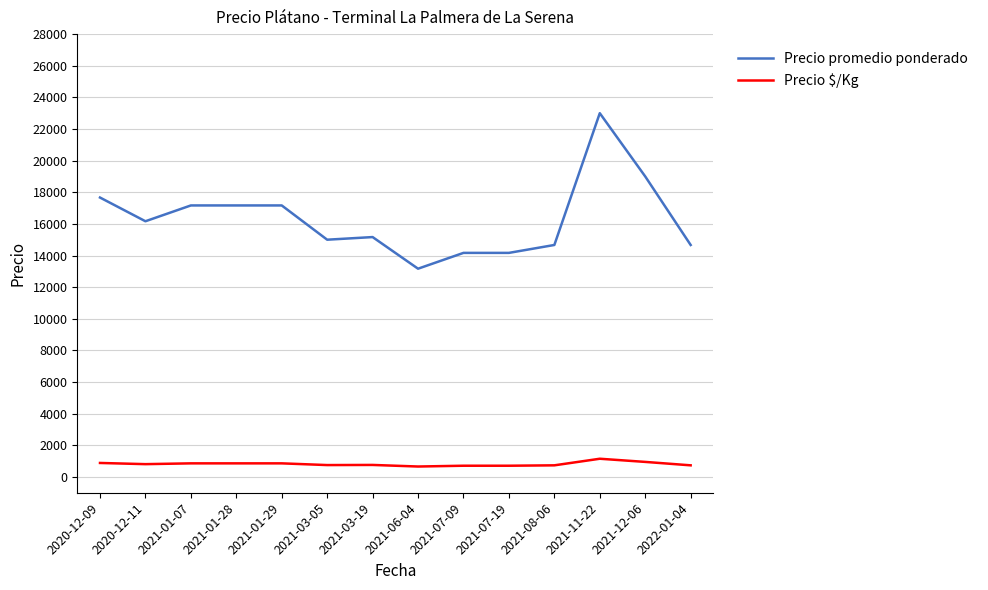

Which series has the largest range (max minus min)?

Precio promedio ponderado